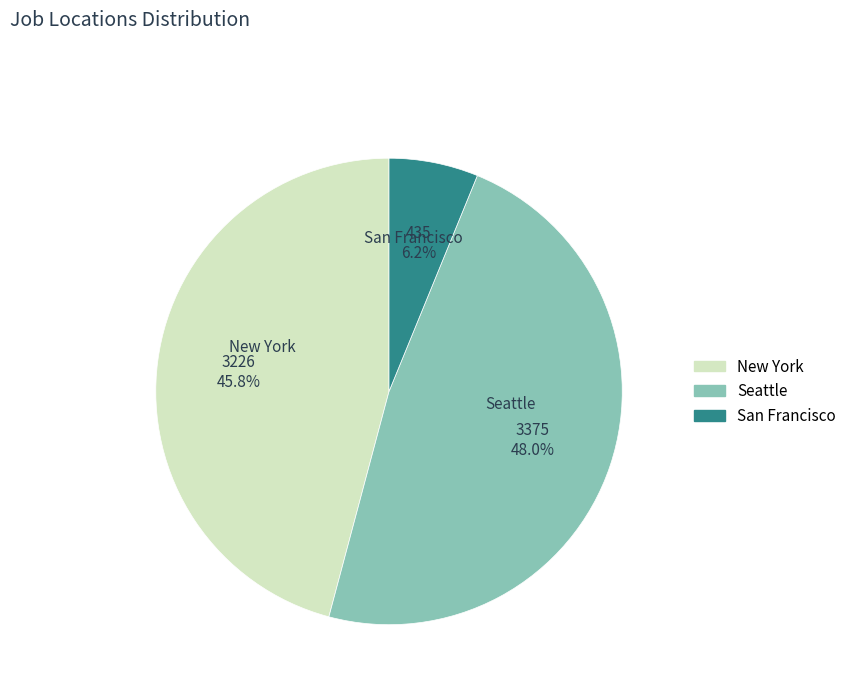

How many slices are in this pie chart?

3